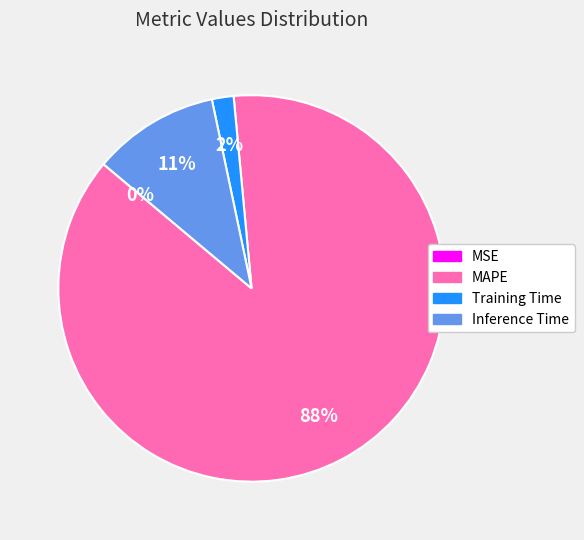

To the nearest percent, what is the combined percentage of Training Time and MAPE?

89%